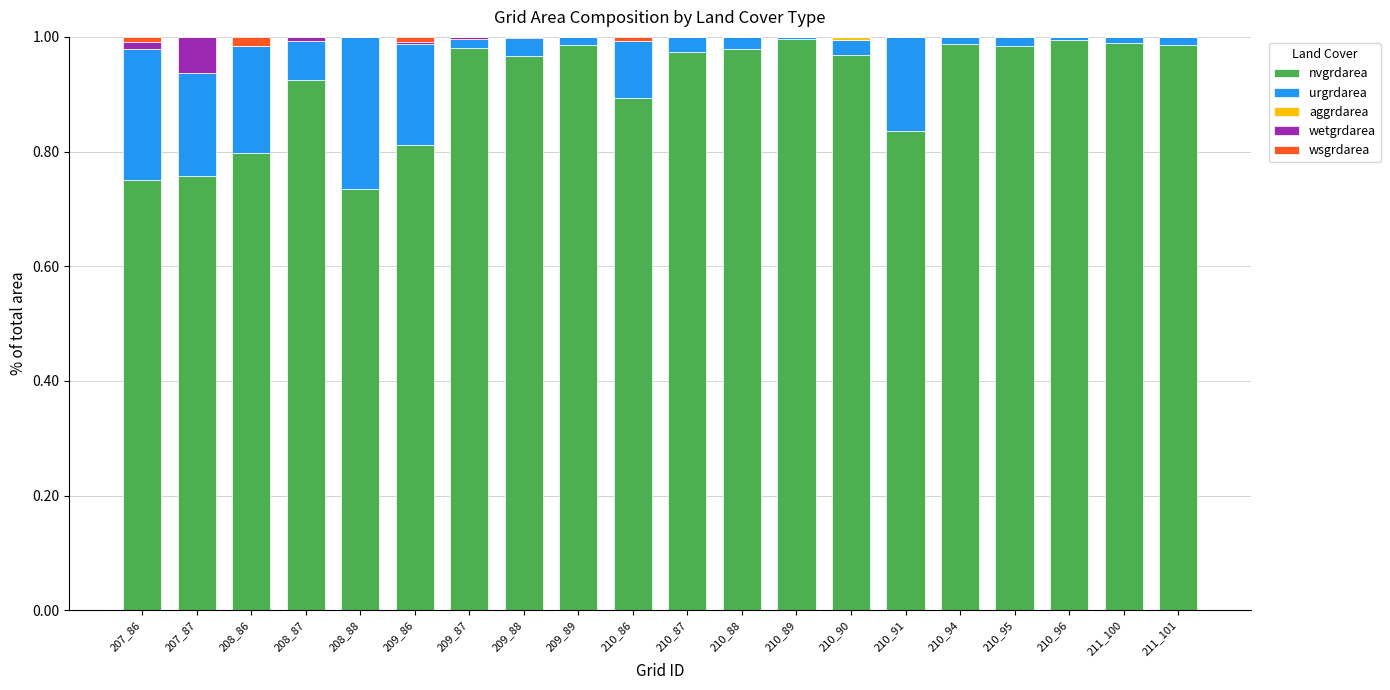

Between 207_87 and 209_87, which series saw the biggest shift?

nvgrdarea